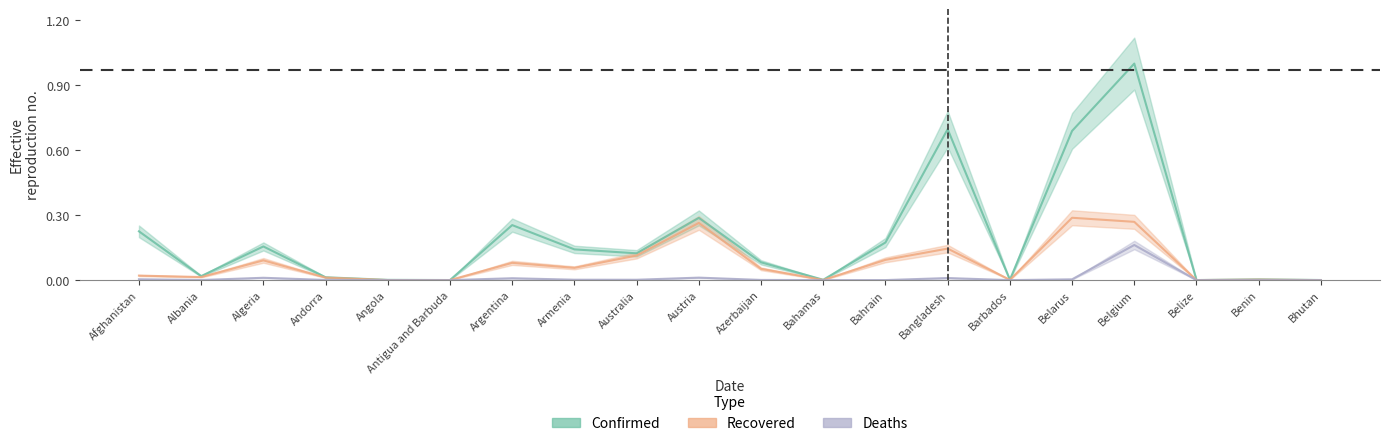

At which label is Confirmed closest to 0?

Belize